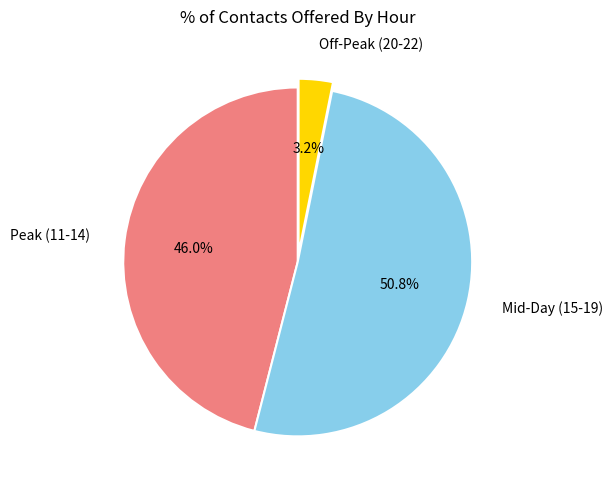

Combined, what portion of the pie is Peak (11-14) and Mid-Day (15-19)?

96.8%